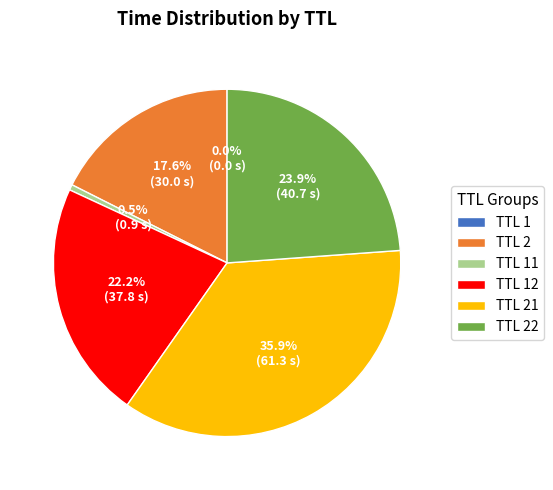

Does TTL 22 account for over 50% of the chart?

No